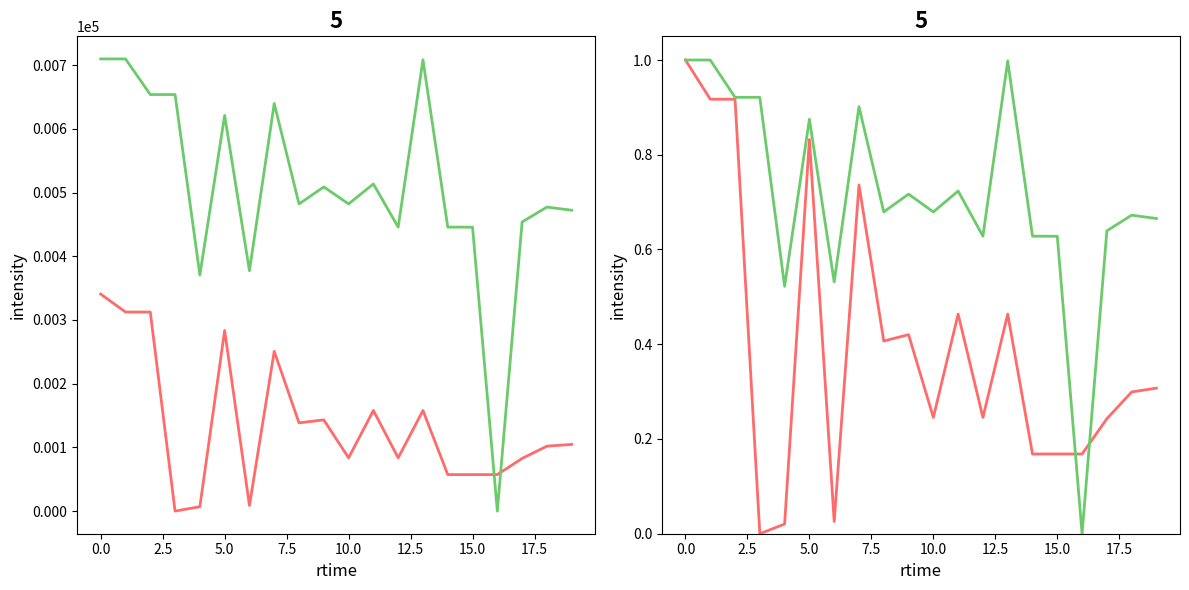

True or false: y1 (norm) and y1 intersect in this chart.

False